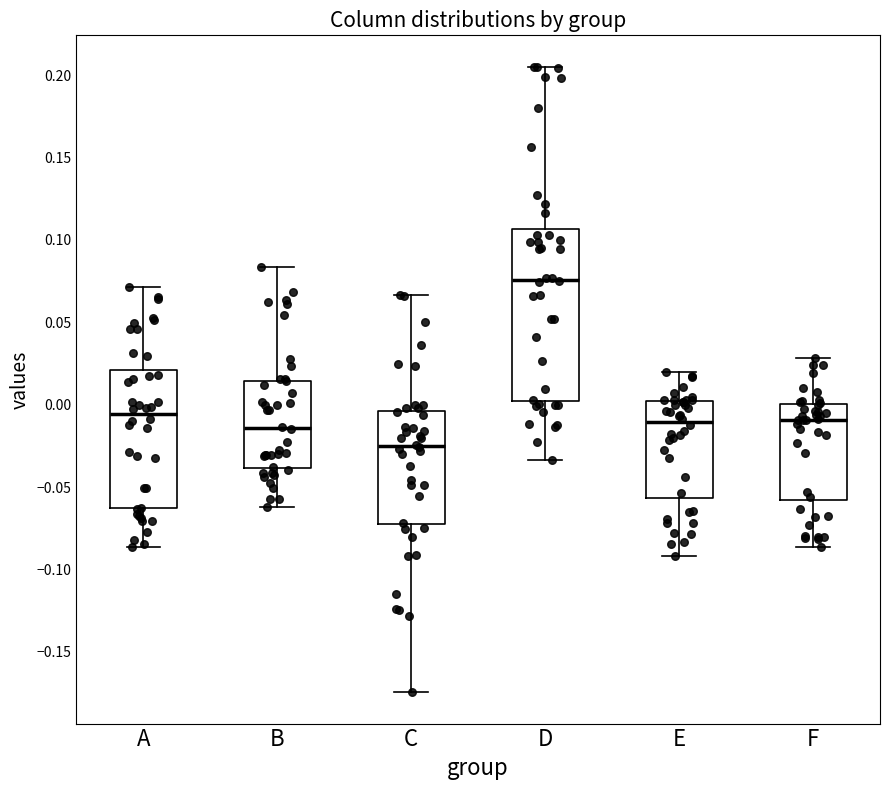

Which box has the lowest median line?

C